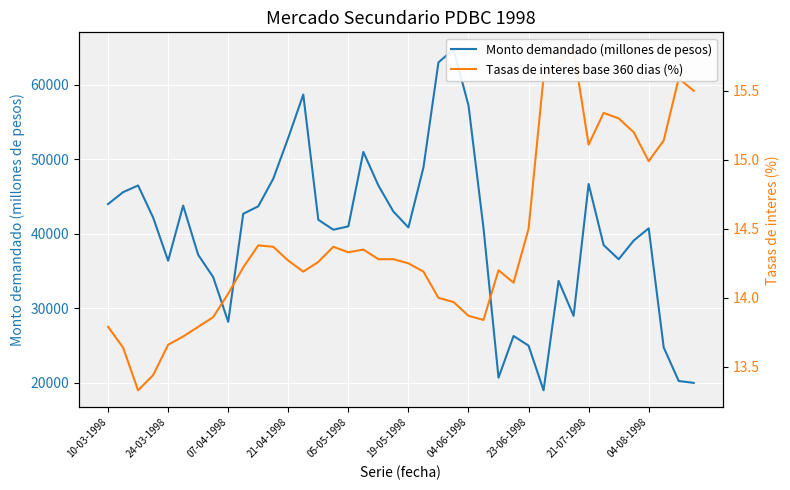

What is the total value across all series at 29?

19015.6